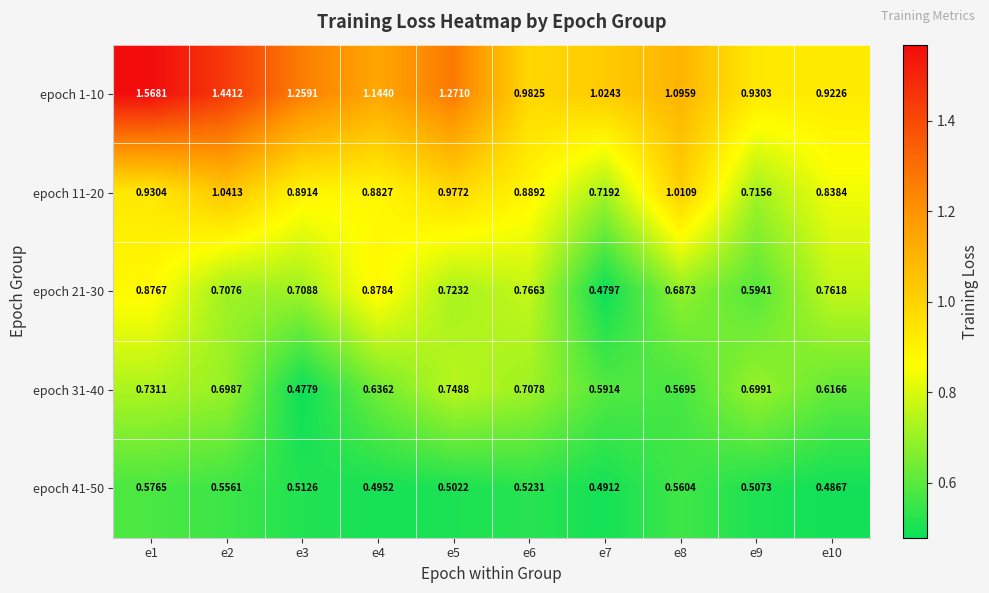

Is the value of epoch 11-20 at e1 greater than the value of epoch 31-40 at e6?

Yes